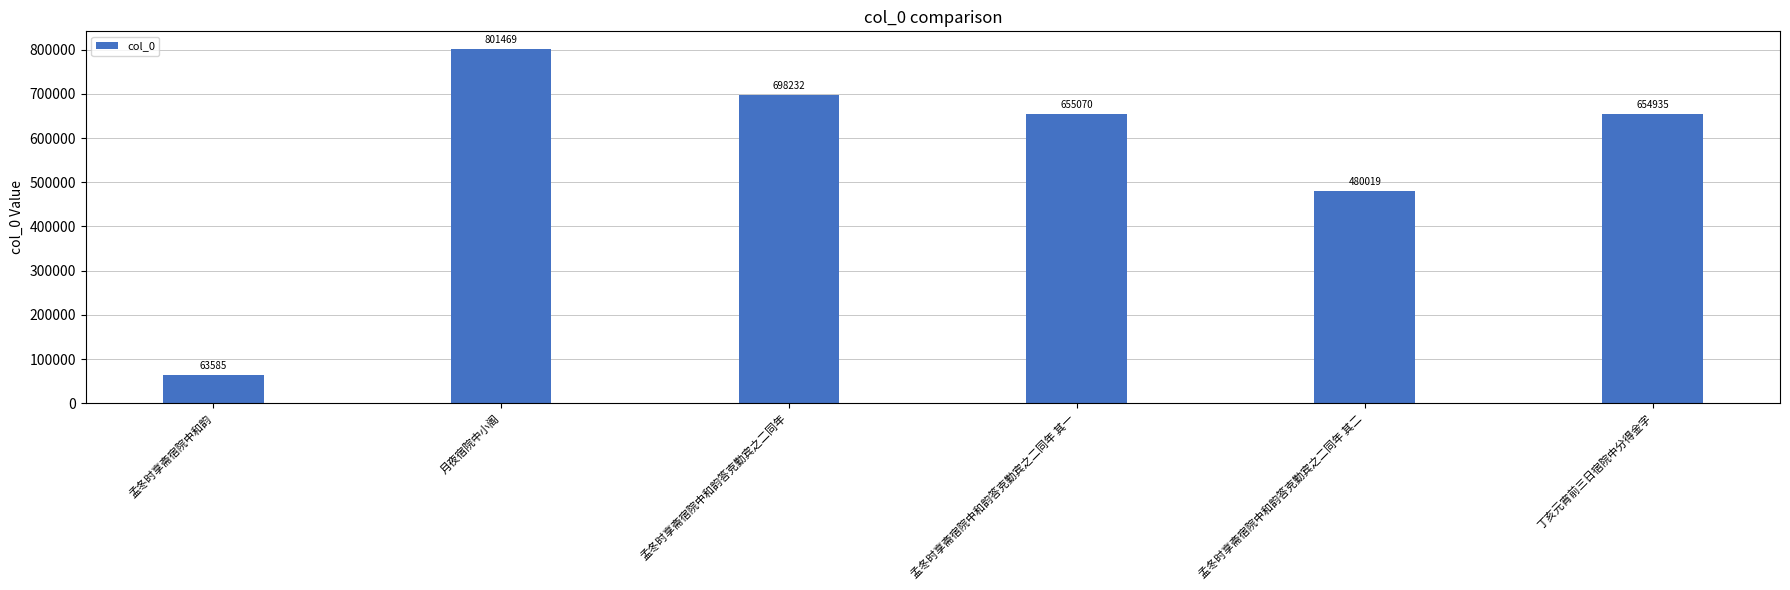

The value at 月夜宿院中小阁 is 1172450. True or false?

False